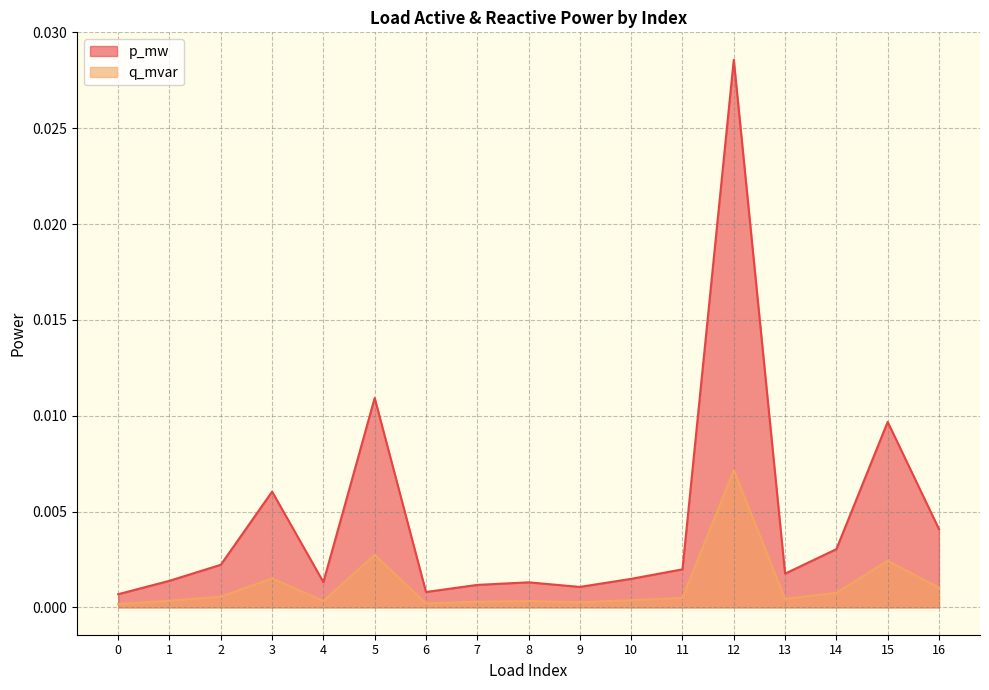

Rank the categories by p_mw value from lowest to highest.

0, 6, 9, 7, 8, 4, 1, 10, 13, 11, 2, 14, 16, 3, 15, 5, 12